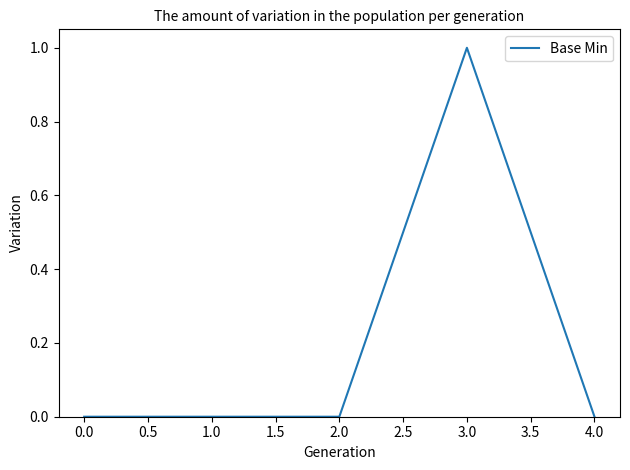

How many categories are shown in the chart?

5